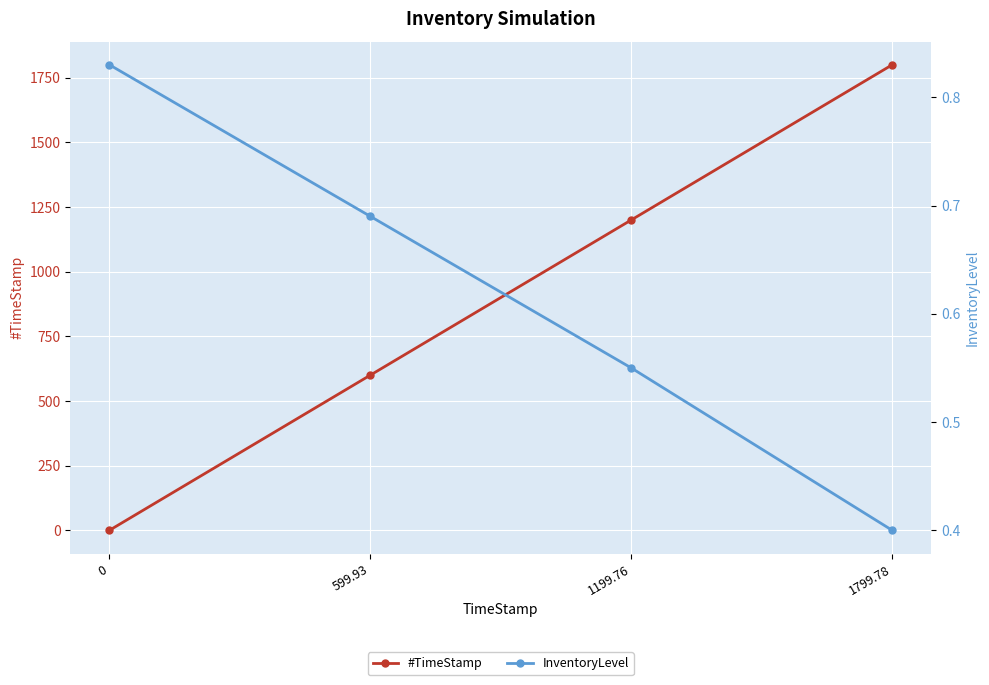

True or false: InventoryLevel has a value of 0.7 at 599.93.

True